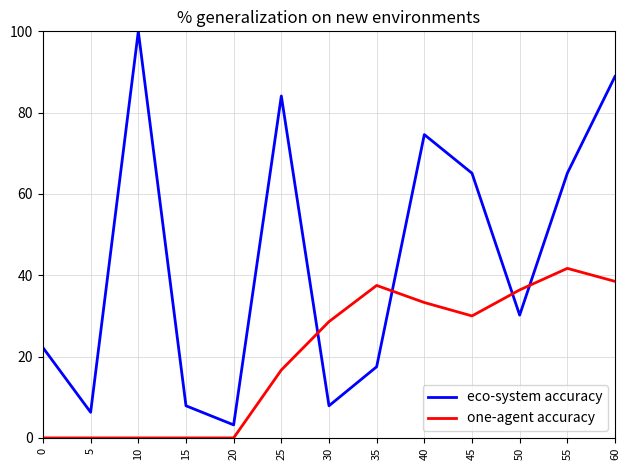

At which category is the sum across all series the highest?

60